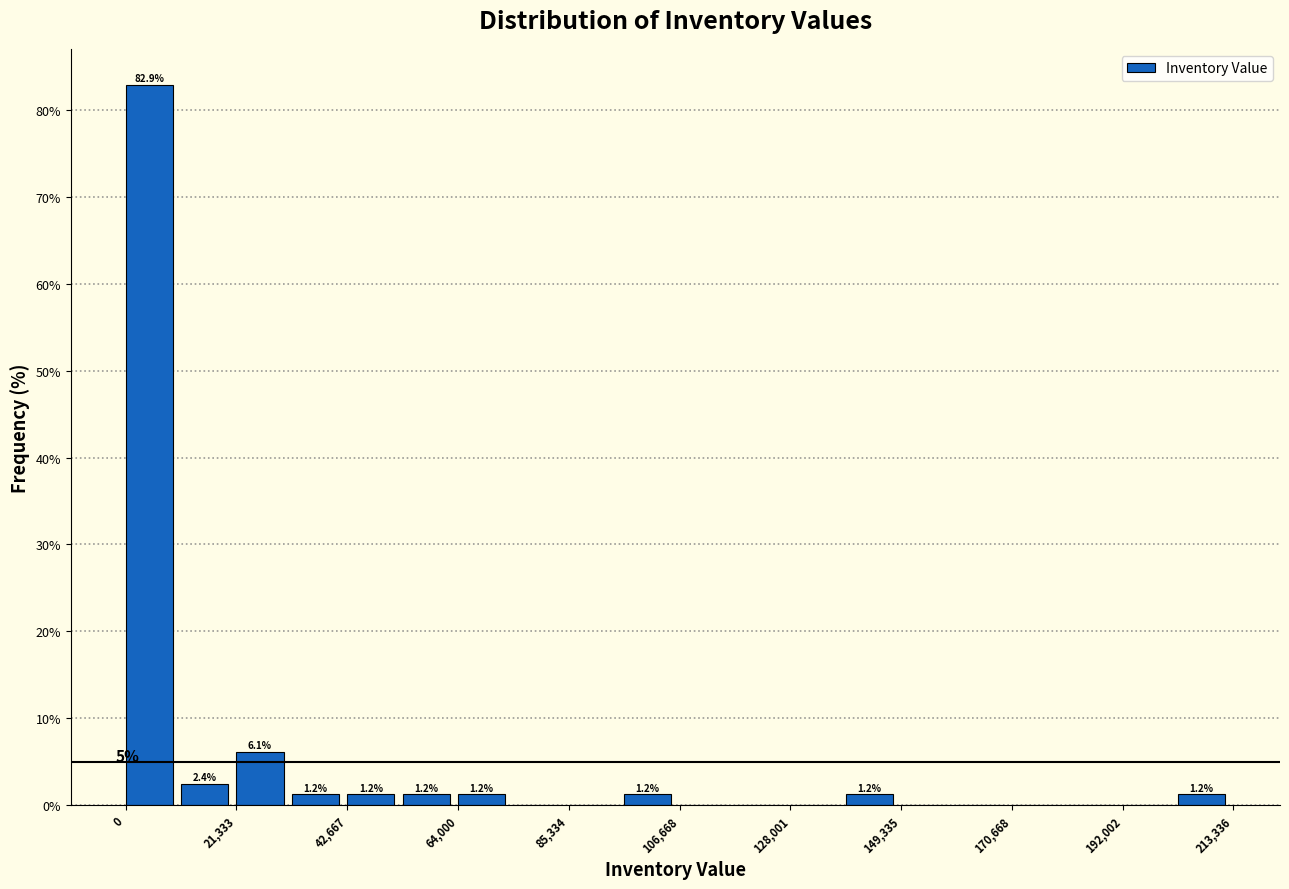

Read against the x-axis, roughly where is the centre of the tallest bar?

5000